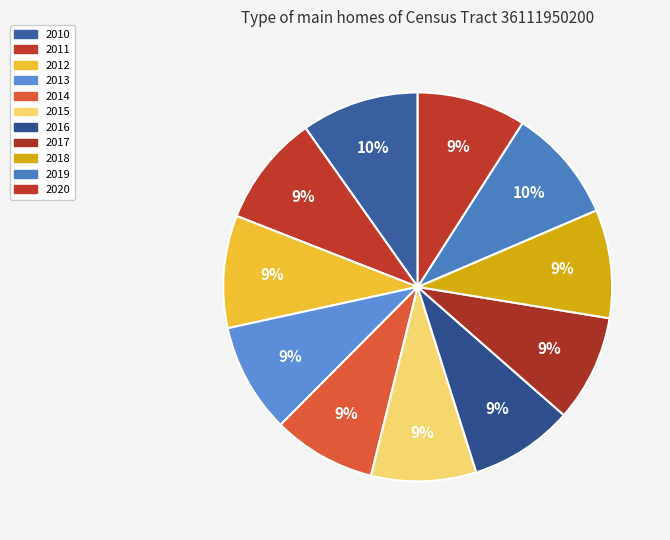

To the nearest percent, what portion does 2018 represent?

9%